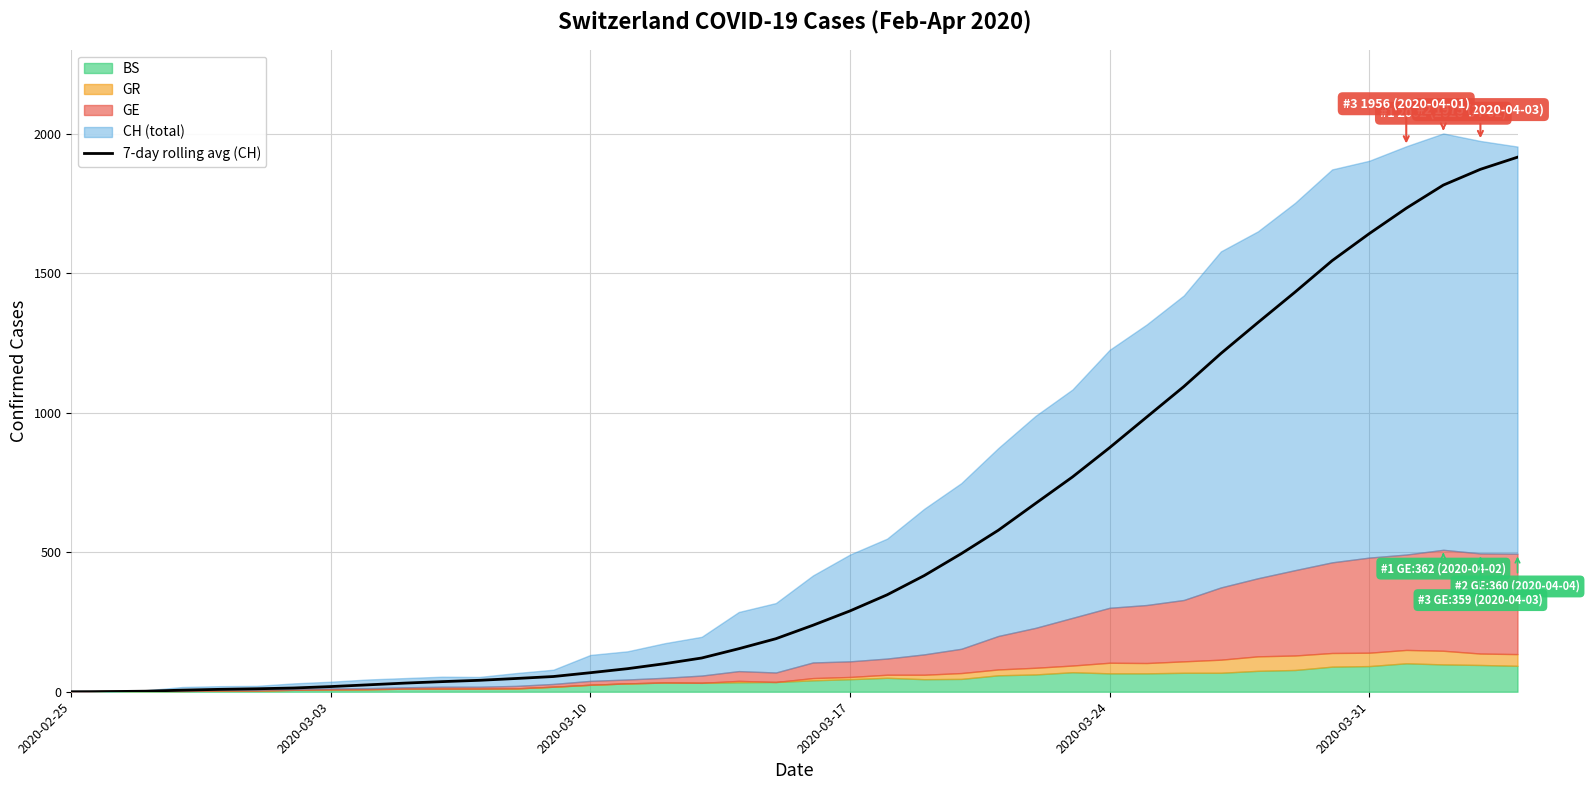

What is the maximum value for 7-day rolling avg (CH)?

1916.9